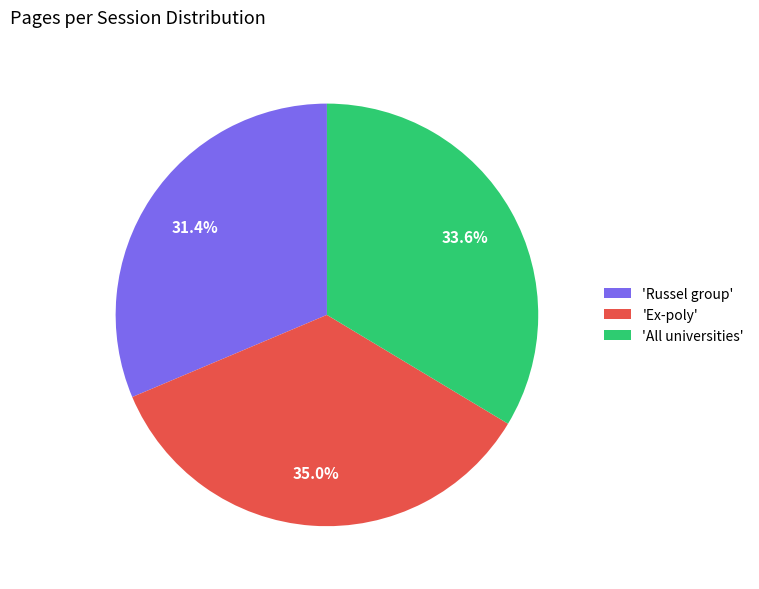

Is there any slice that represents more than half of the pie?

No